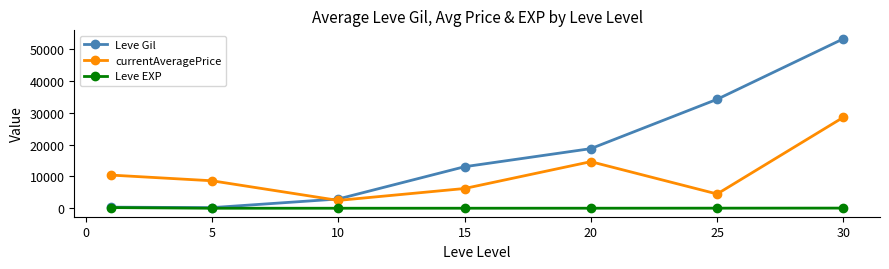

What is the average value of the currentAveragePrice series?

10771.0